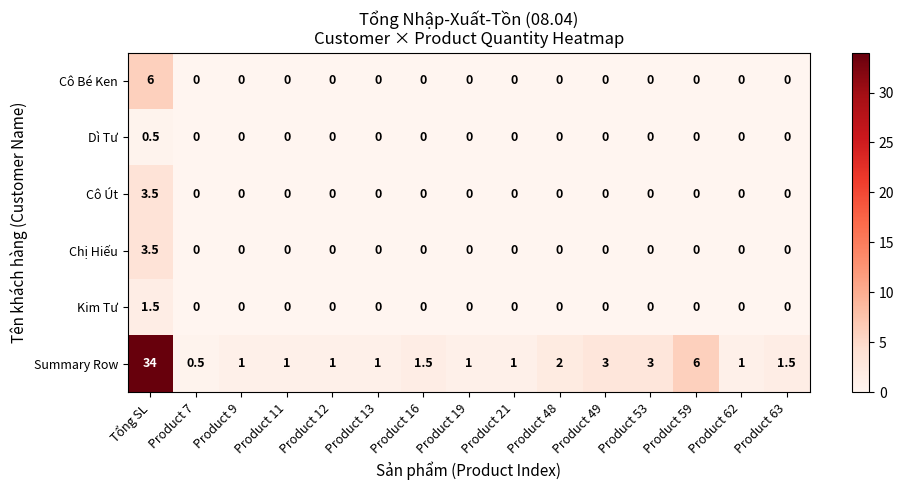

How many Kim Tư values are between 0 and 1?

14